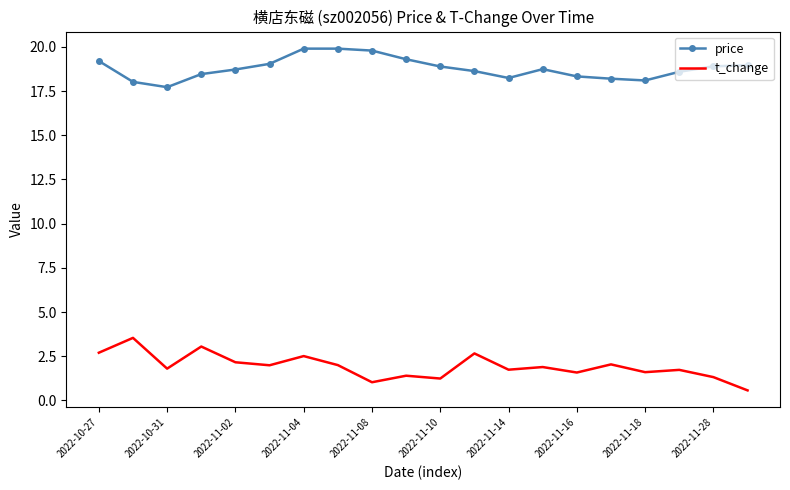

True or false: price and t_change intersect in this chart.

False